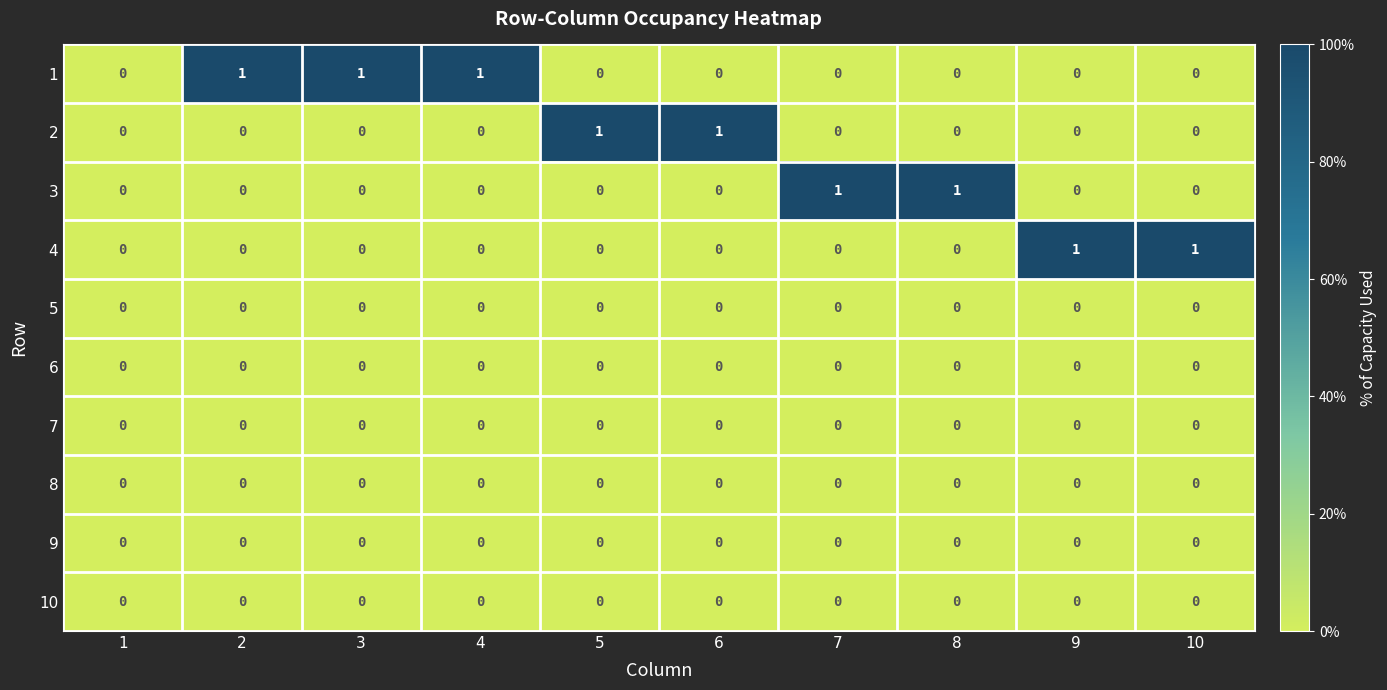

Is it true that 1 equals -1 at 1?

False